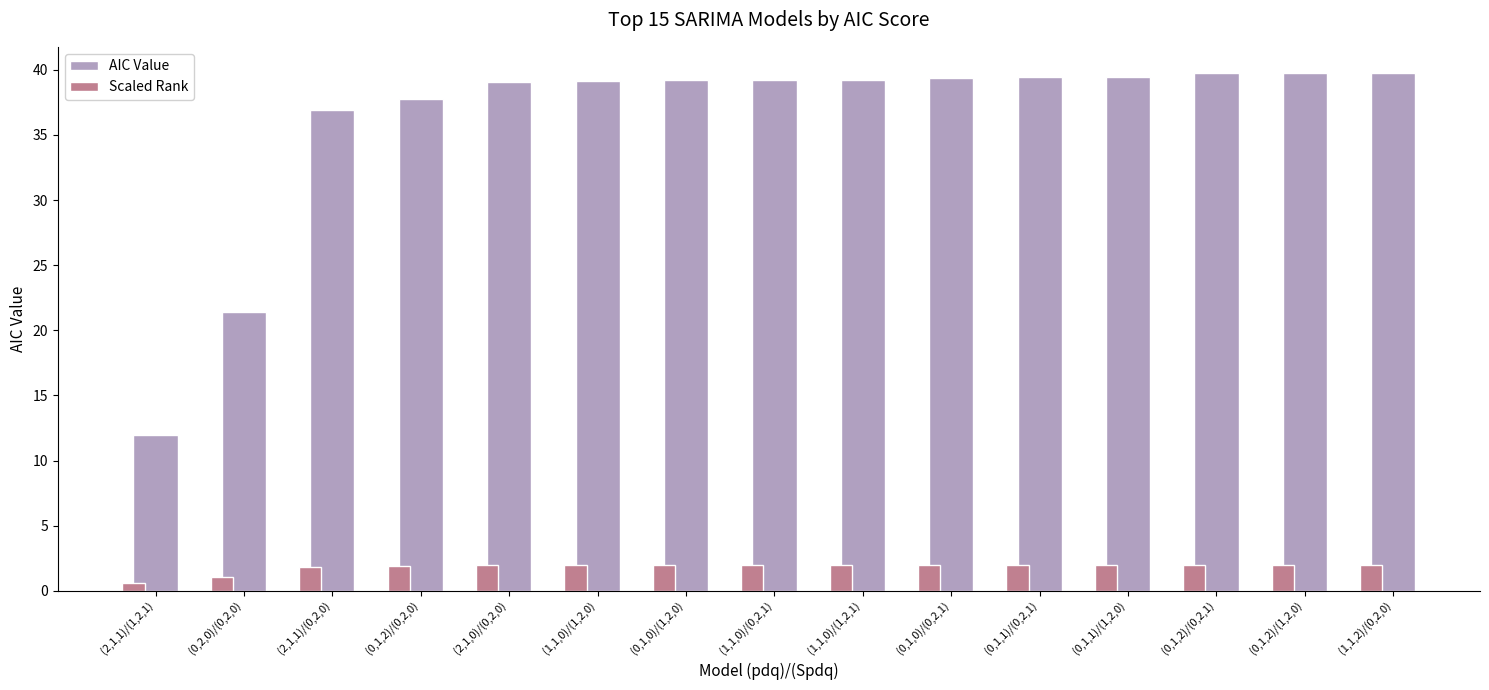

Which series has the largest range (max minus min)?

AIC Value